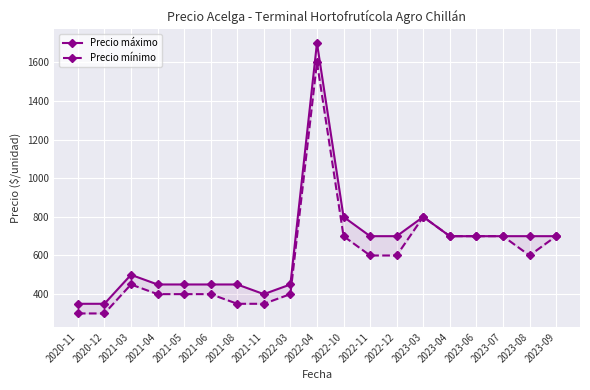

List the series in order of their overall mean, highest first.

Precio máximo, Precio mínimo